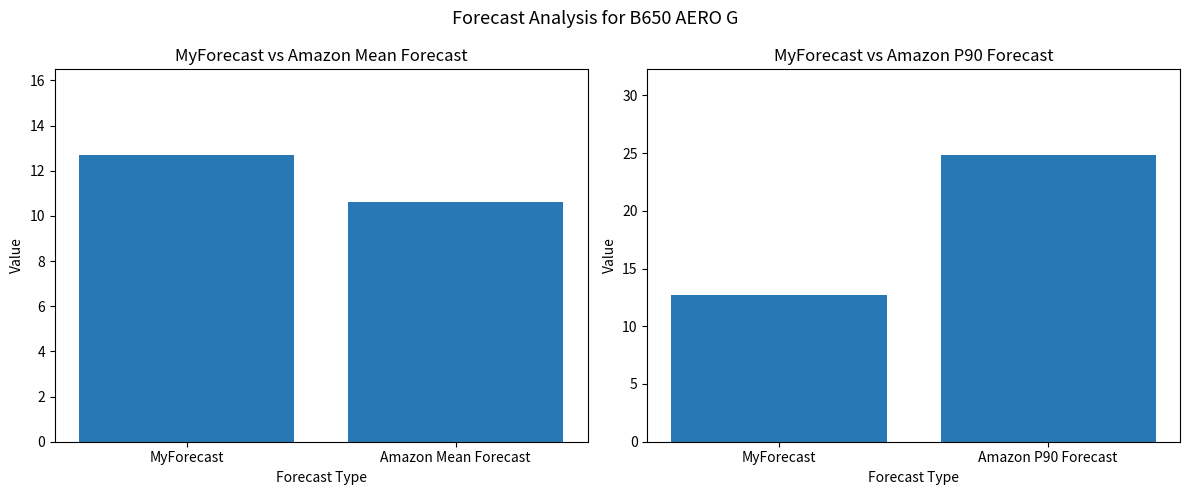

What is the label of the 2nd bar from the left?

Amazon P90 Forecast